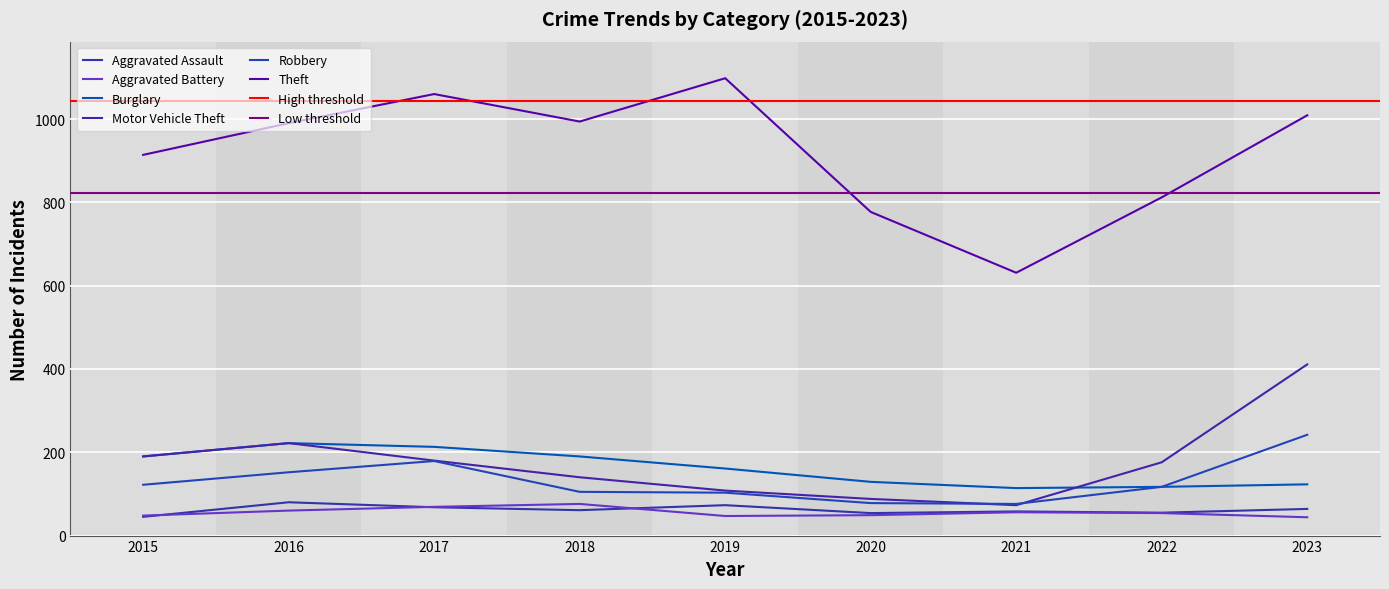

What is the maximum value for Aggravated Assault?

80